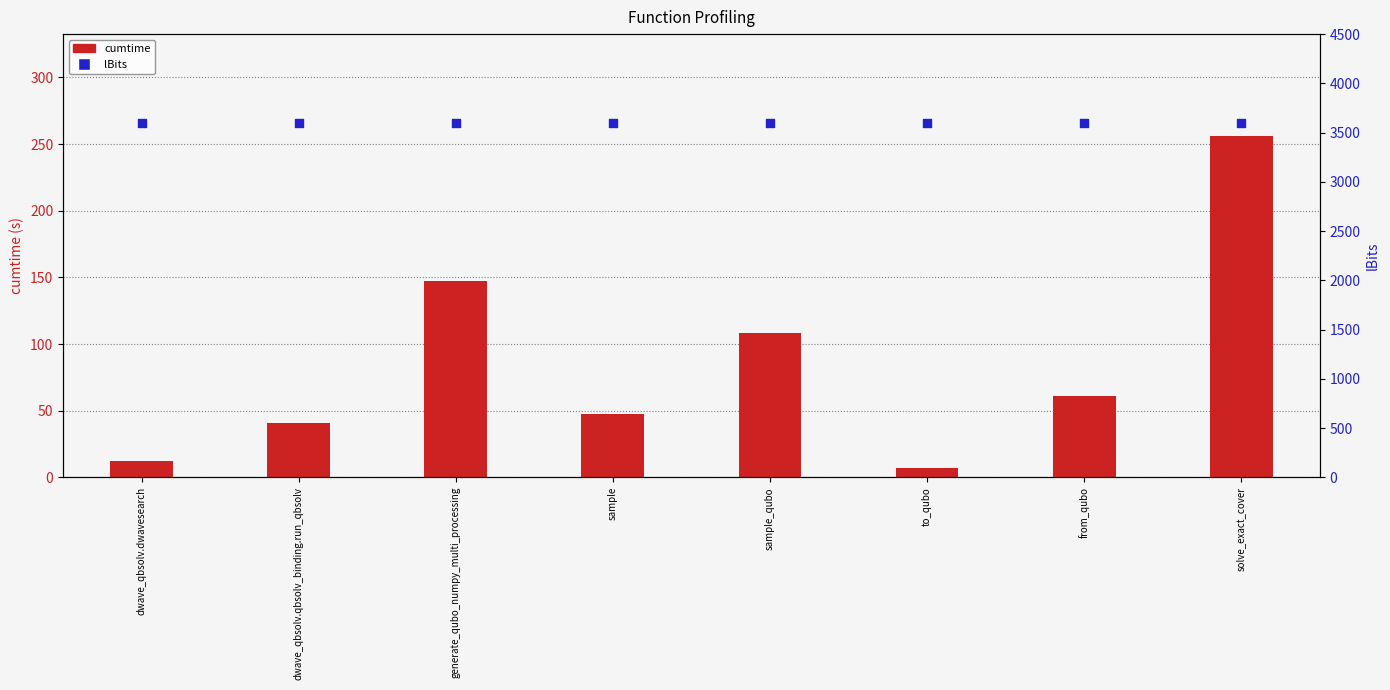

Which series contains the lowest Y value?

cumtime